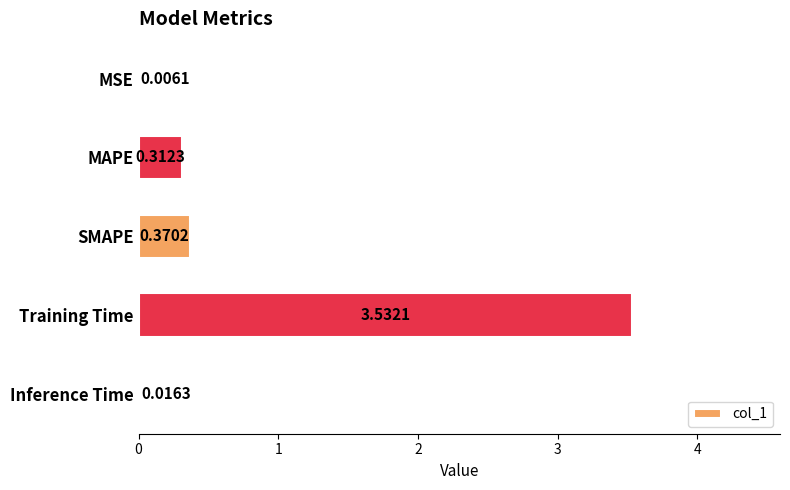

At which category does the chart reach its peak across all series?

Training Time